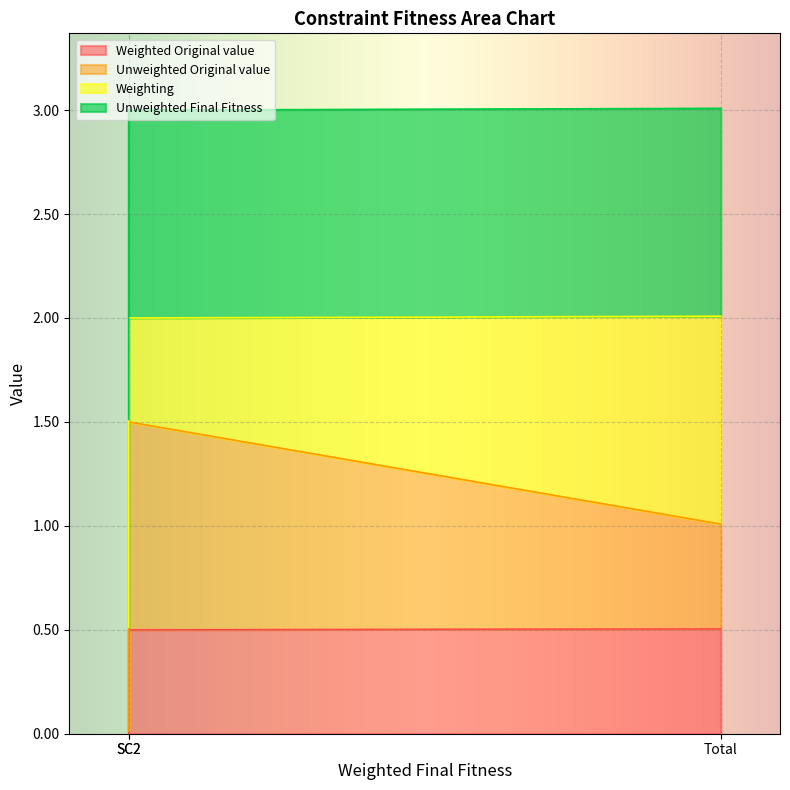

Which series changed the most between SC2 and Total?

Unweighted Original value